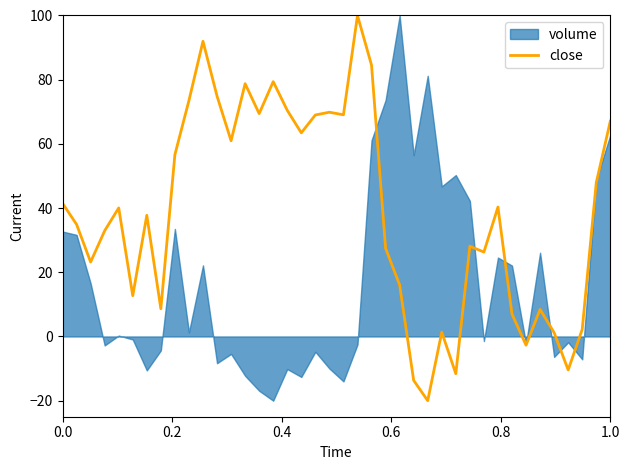

What is the maximum value shown in the chart?

100.0